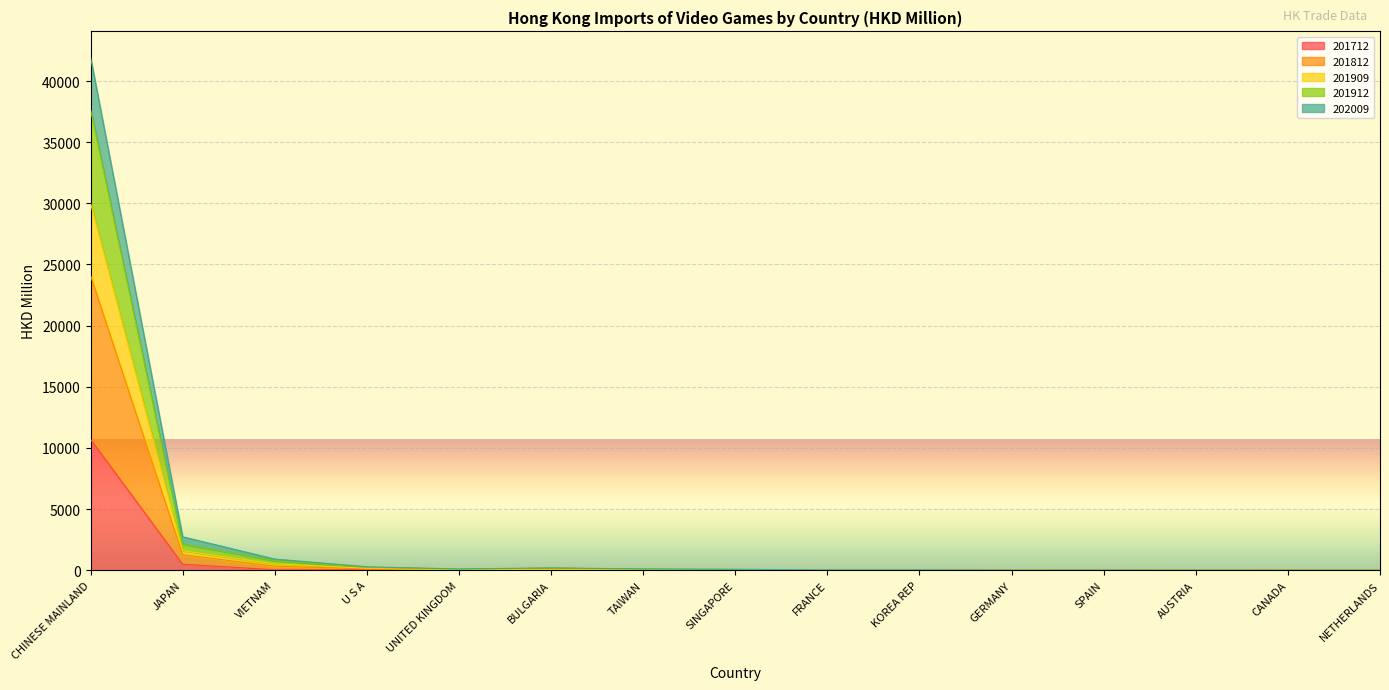

At which category is the sum across all series the highest?

CHINESE MAINLAND